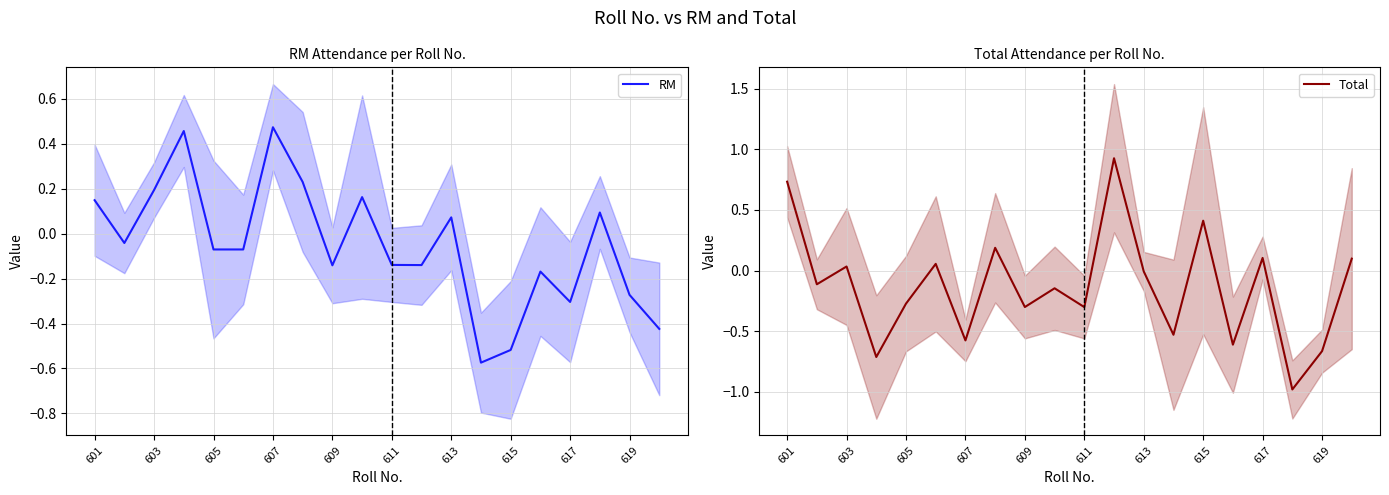

The value of RM at 609 is -0.2. True or false?

False